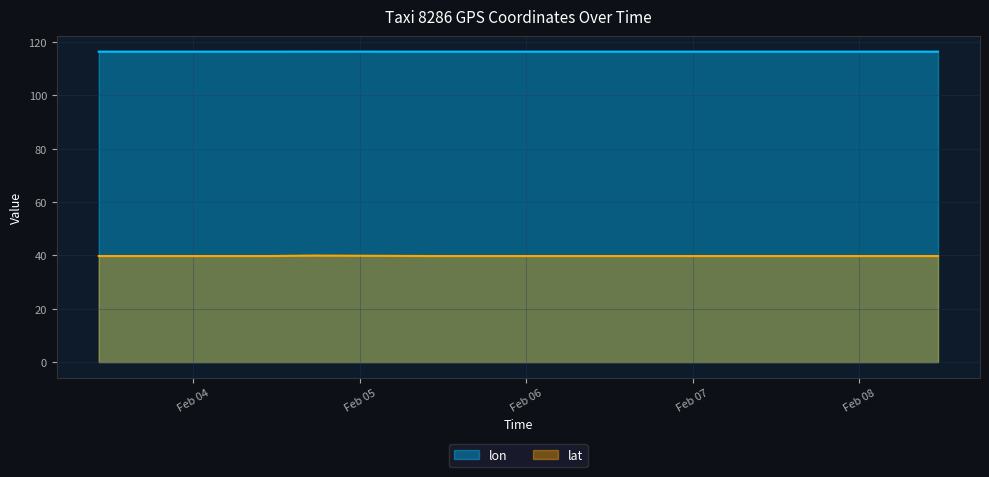

Count the number of data series in this chart.

2